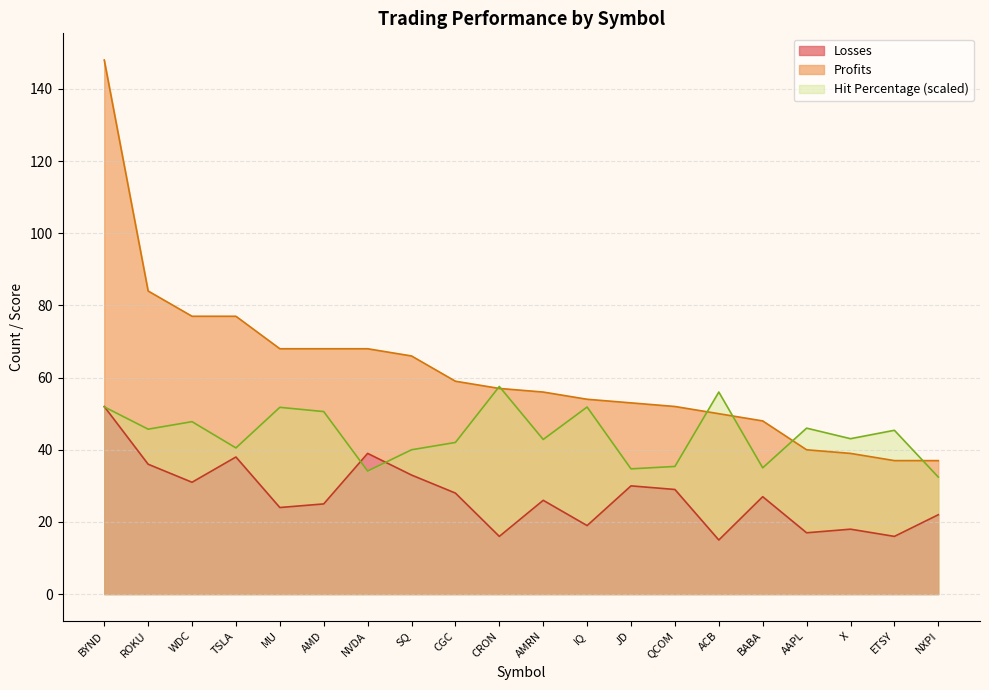

Does the chart display data point markers on the line(s)?

No